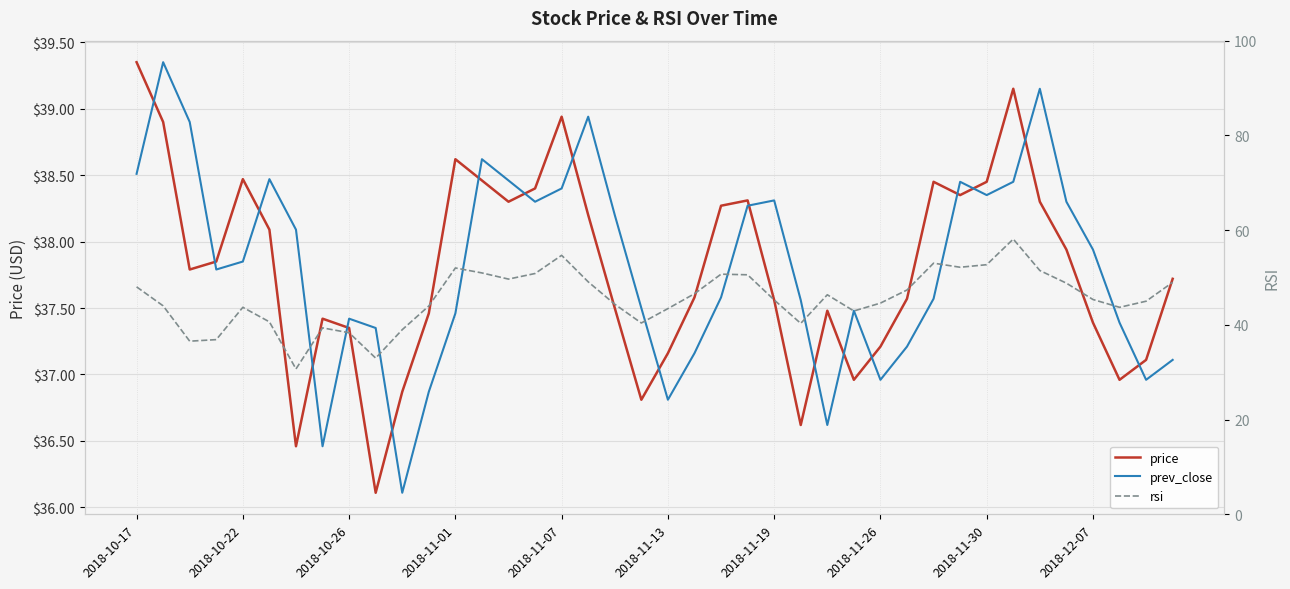

How many data points in prev_close are less than 37?

7